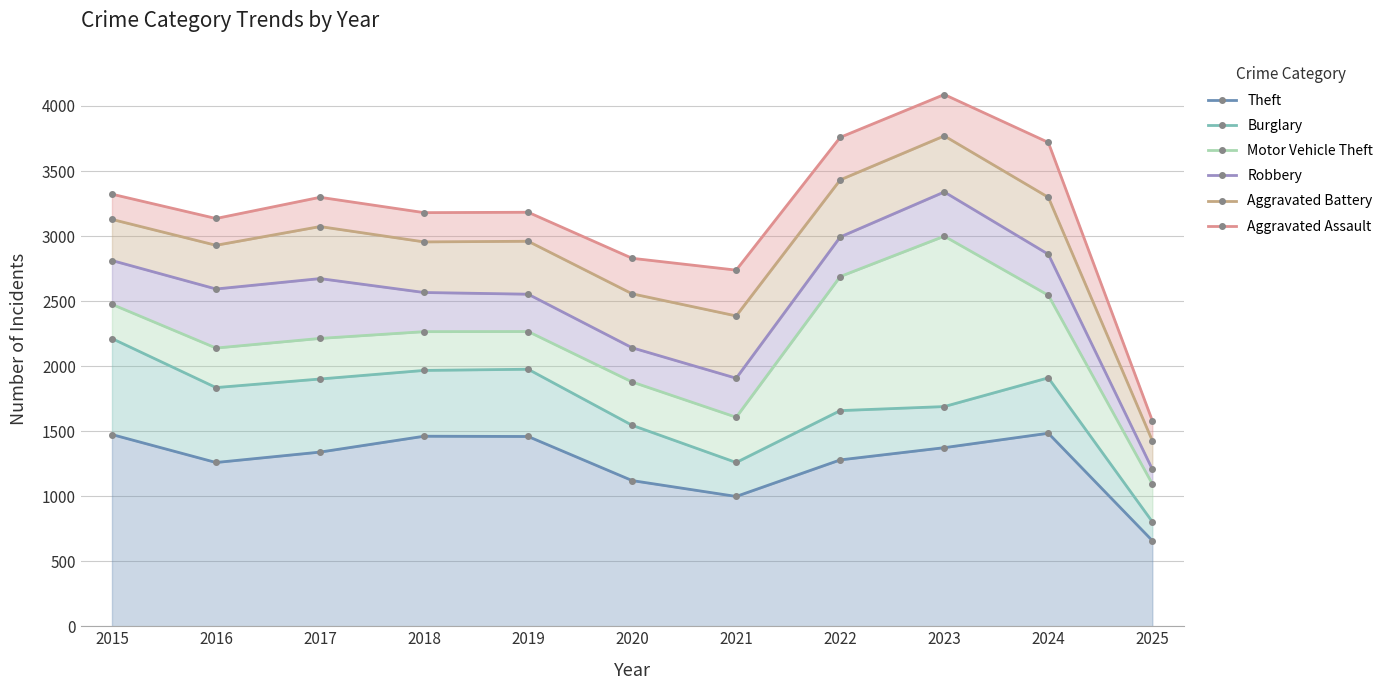

What is the average value of the Theft series?

1264